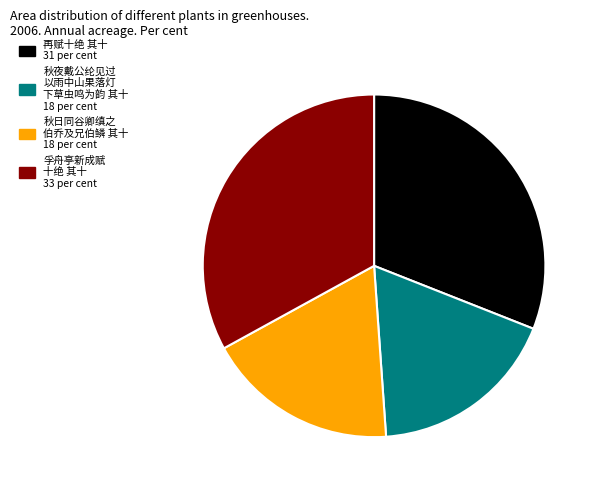

Combined, do 秋夜戴公纶见过 以雨中山果落灯 下草虫鸣为韵 其十 18 per cent and 秋日同谷卿缜之 伯乔及兄伯鳞 其十 18 per cent account for over 50%?

No